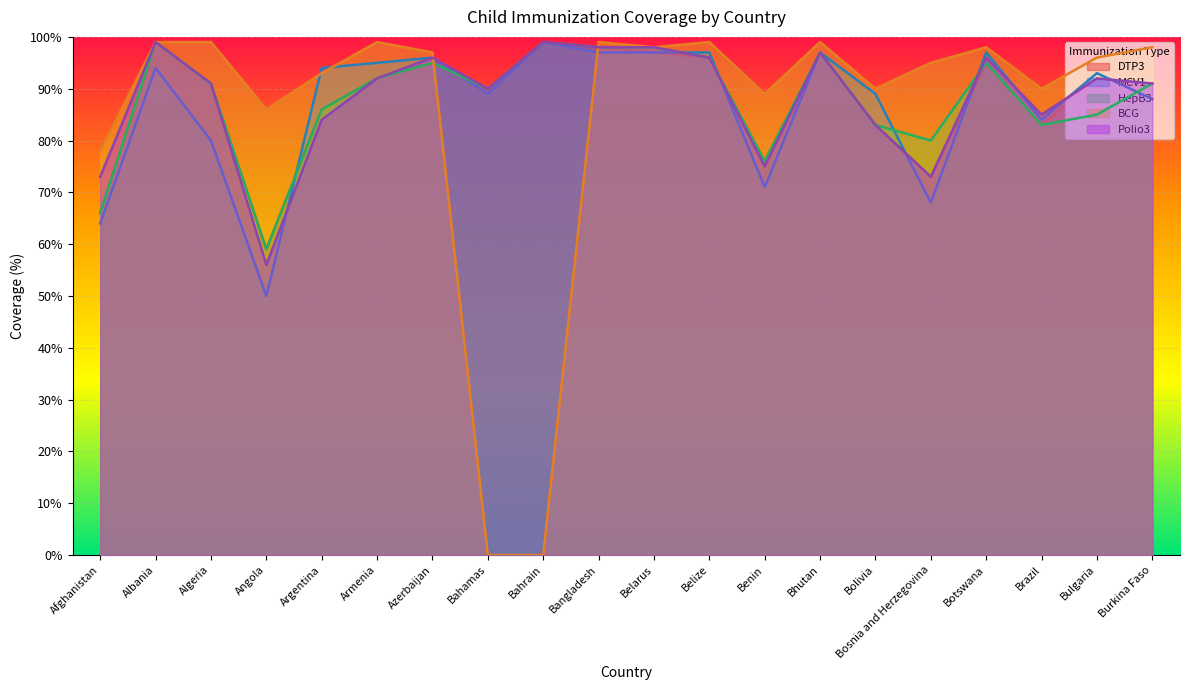

True or false: Polio3 has a value of 96 at Azerbaijan.

True